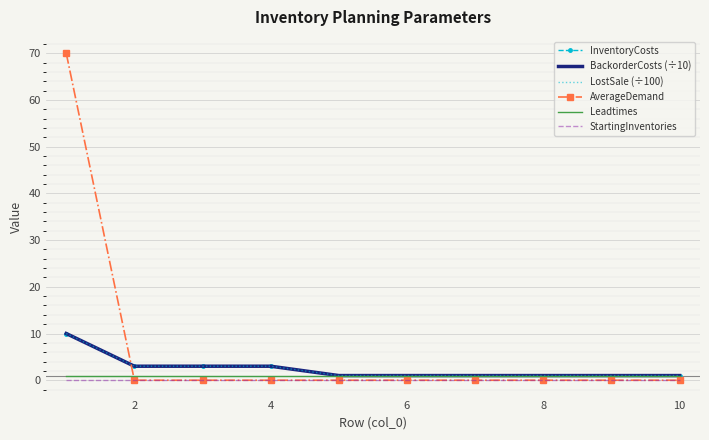

True or false: LostSale (÷100) and AverageDemand intersect in this chart.

True